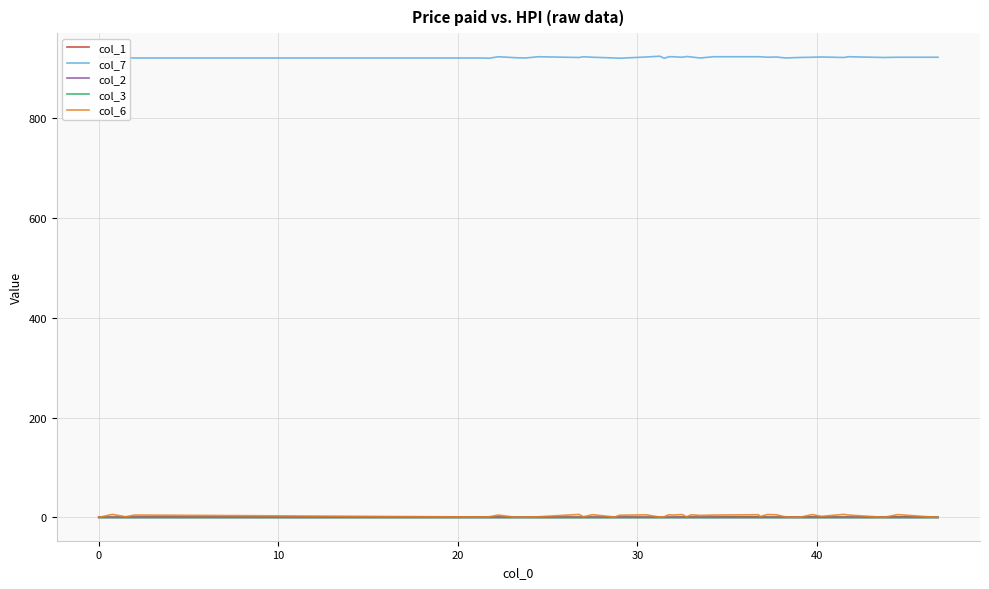

Which series has the largest range (max minus min)?

col_6